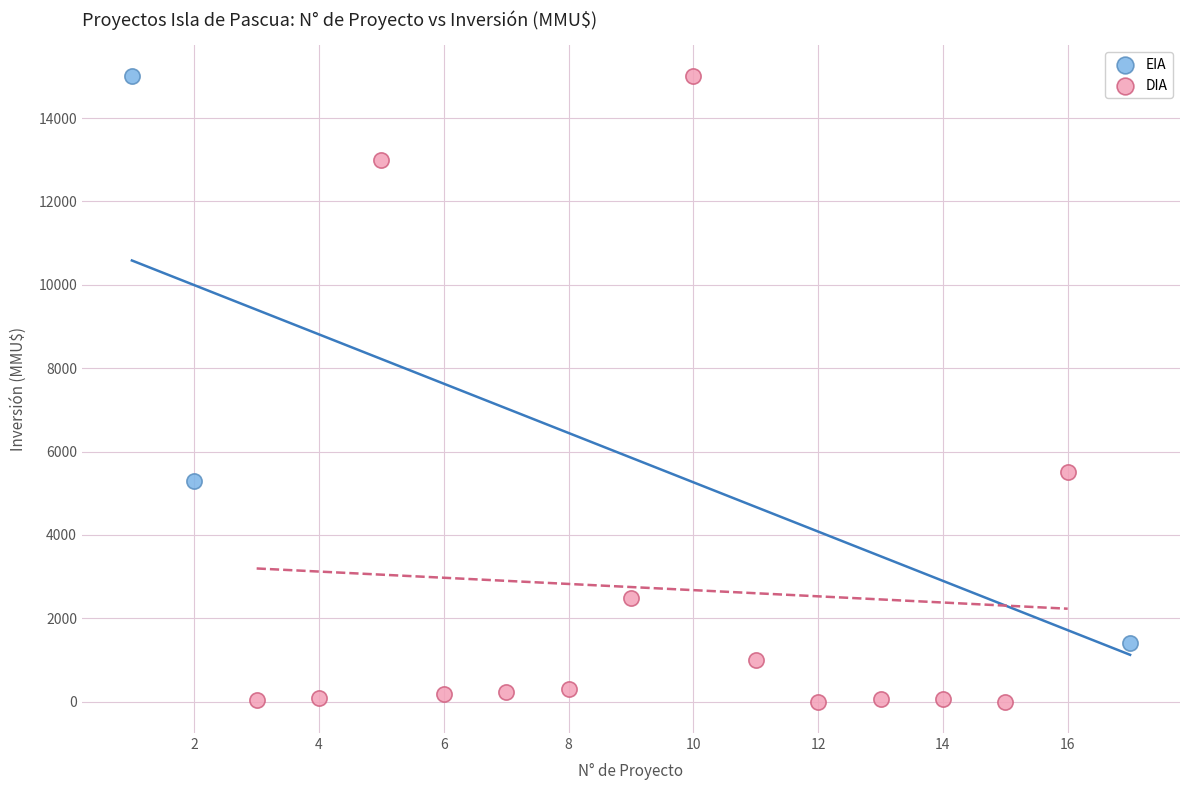

Which series reaches the minimum Y coordinate?

DIA